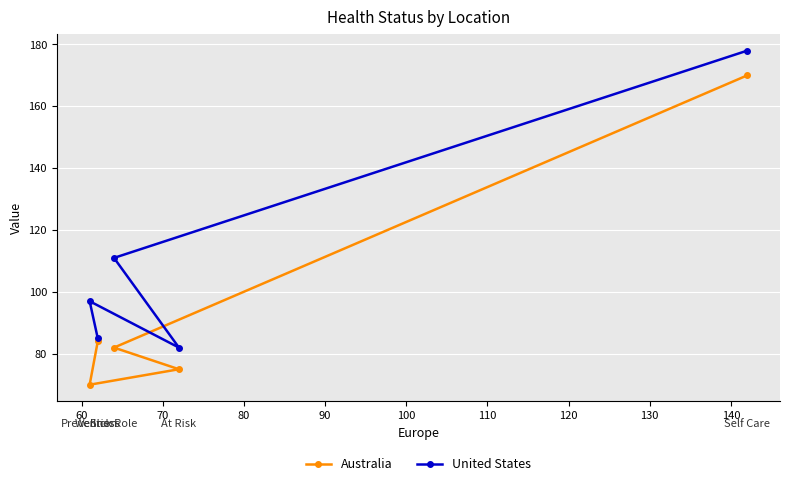

Which series has the largest total across all categories?

United States